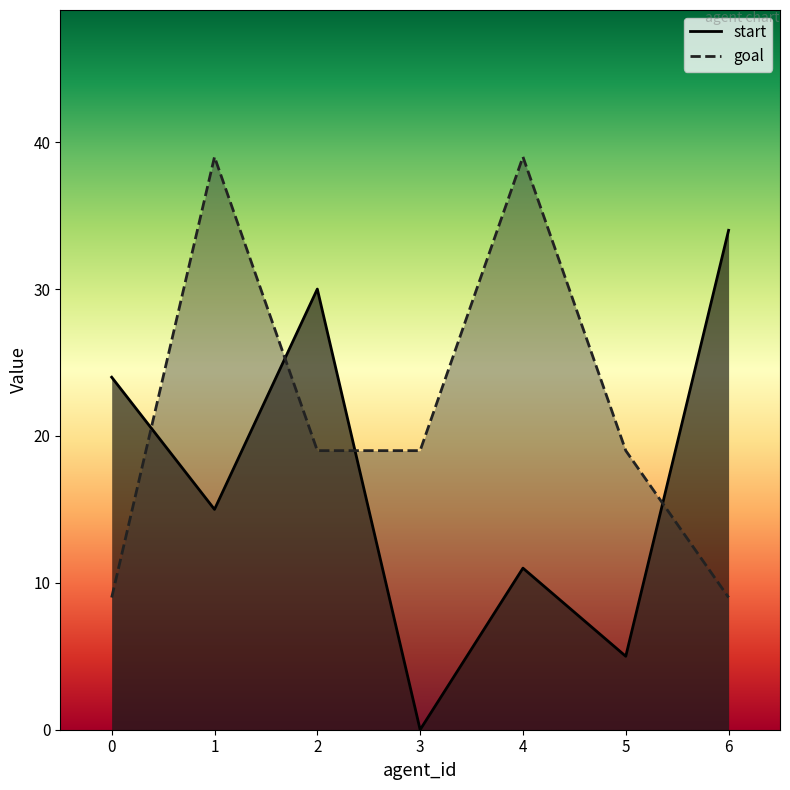

What is the average value of the goal series?

22